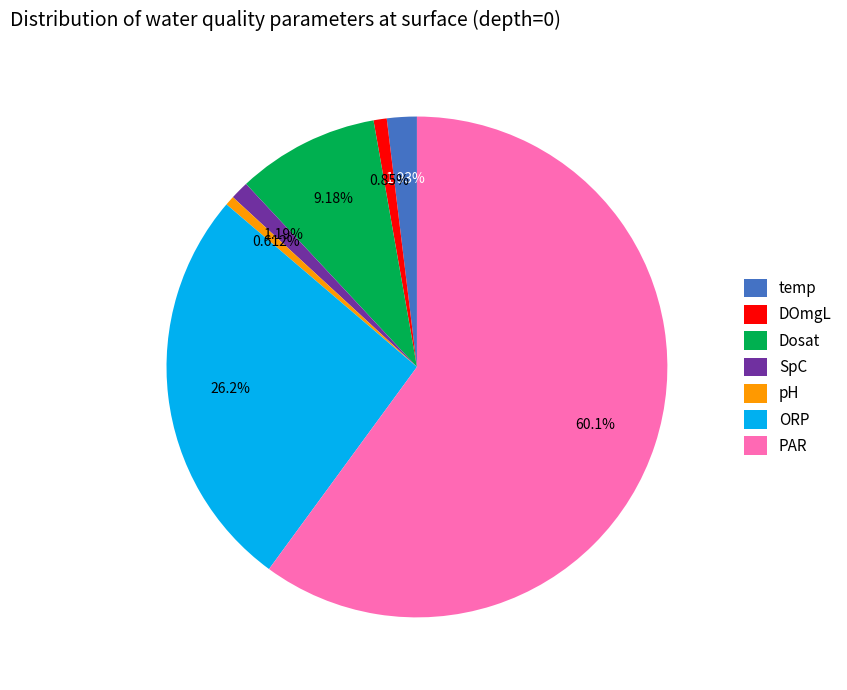

Is it true that pH is 1% of the pie?

True